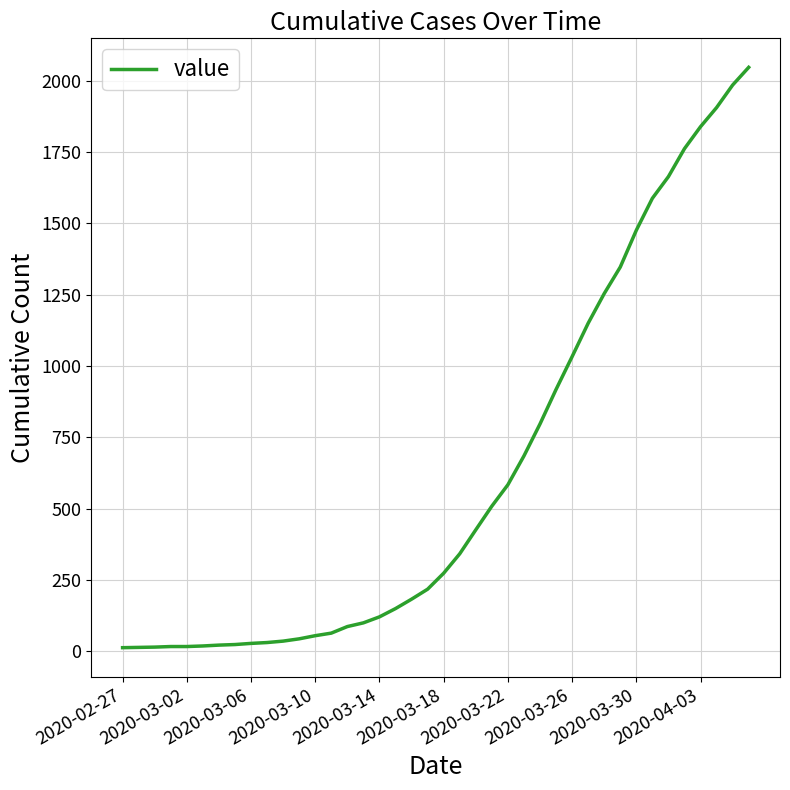

What is the difference between the maximum and minimum values?

2034